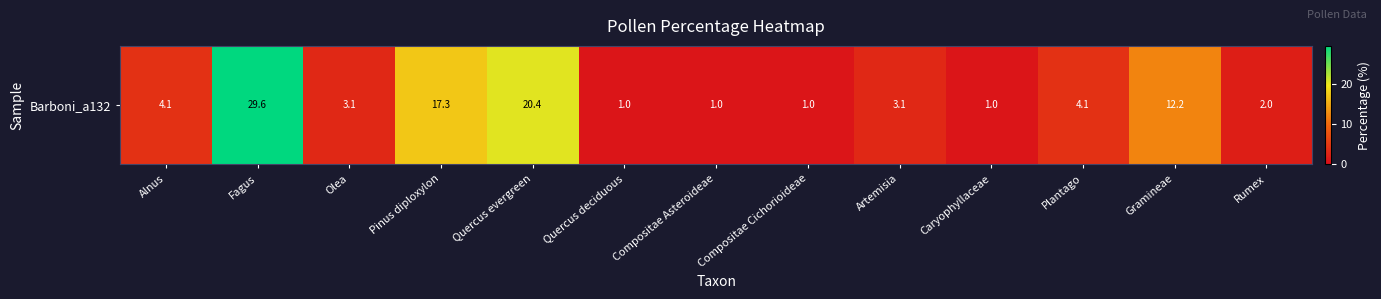

Rank the categories by value from lowest to highest.

Quercus deciduous, Compositae Asteroideae, Compositae Cichorioideae, Caryophyllaceae, Rumex, Olea, Artemisia, Alnus, Plantago, Gramineae, Pinus diploxylon, Quercus evergreen, Fagus